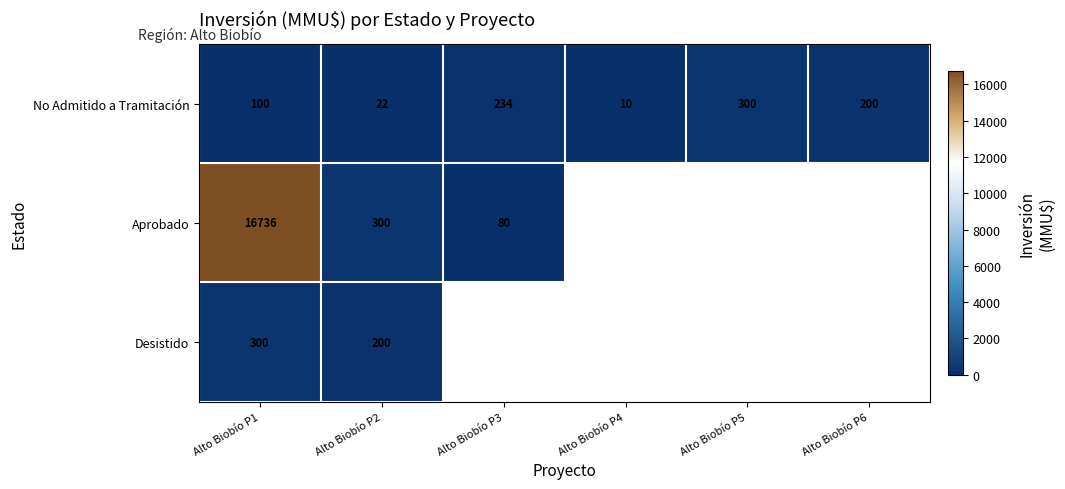

Between Alto Biobío P6 and Alto Biobío P5, which is larger?

Alto Biobío P5